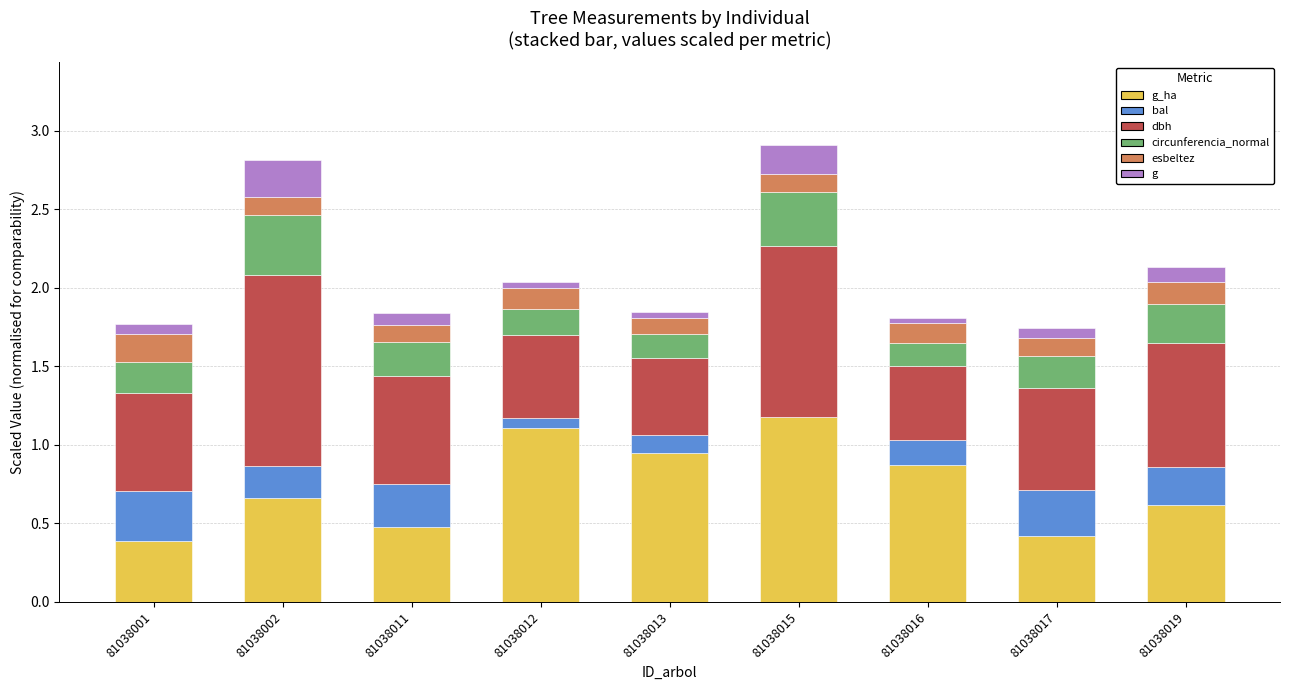

Count the bal values in the range 0 to 1.

9